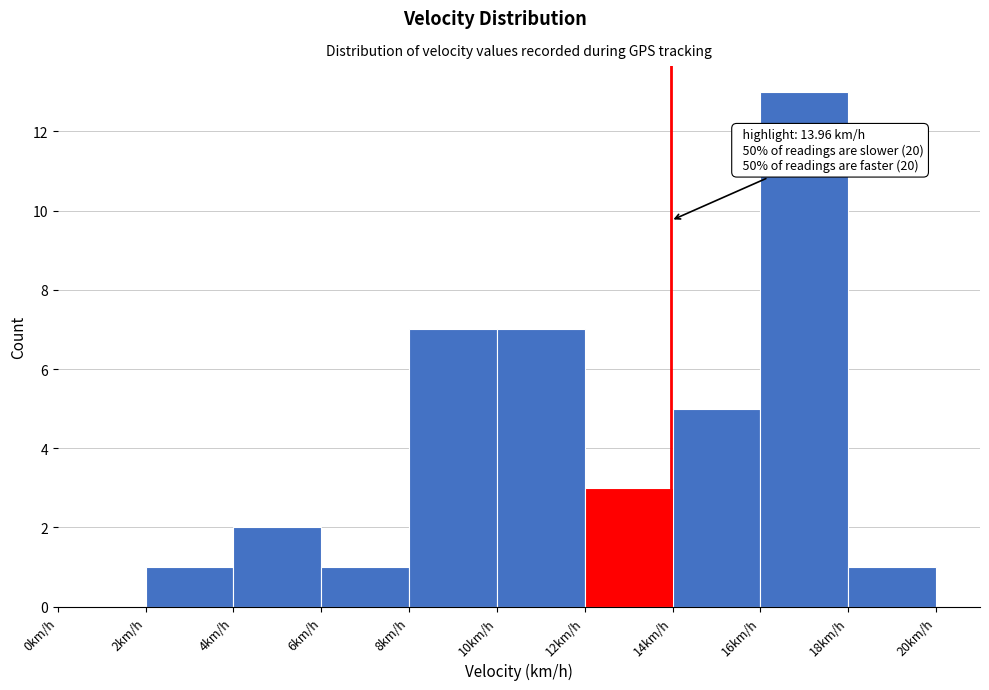

Which range on the x-axis has the tallest bar?

16 to 18